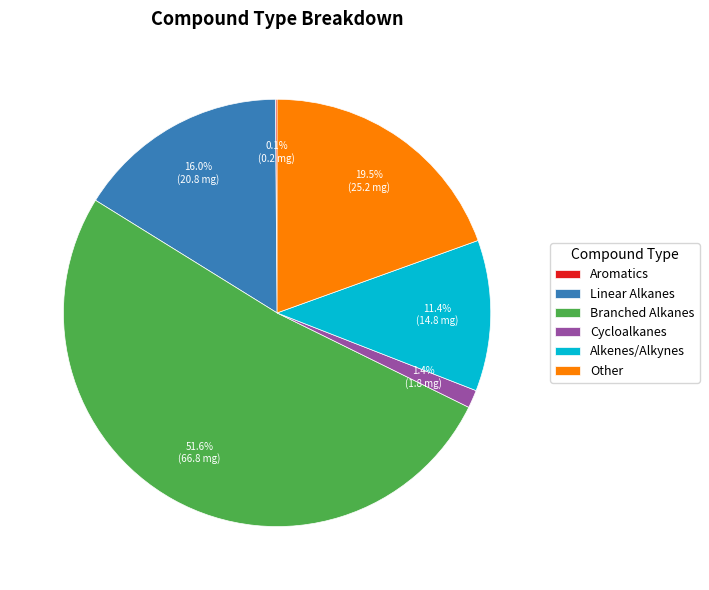

Which slice represents more than half of the pie?

Branched Alkanes